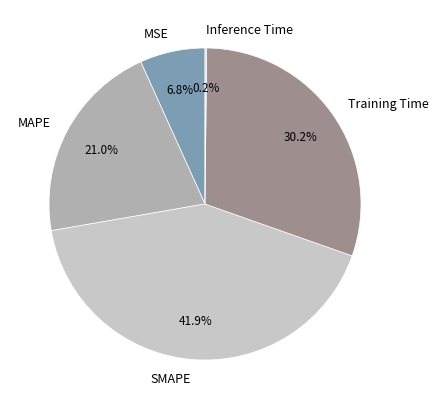

Which slice is the largest?

SMAPE